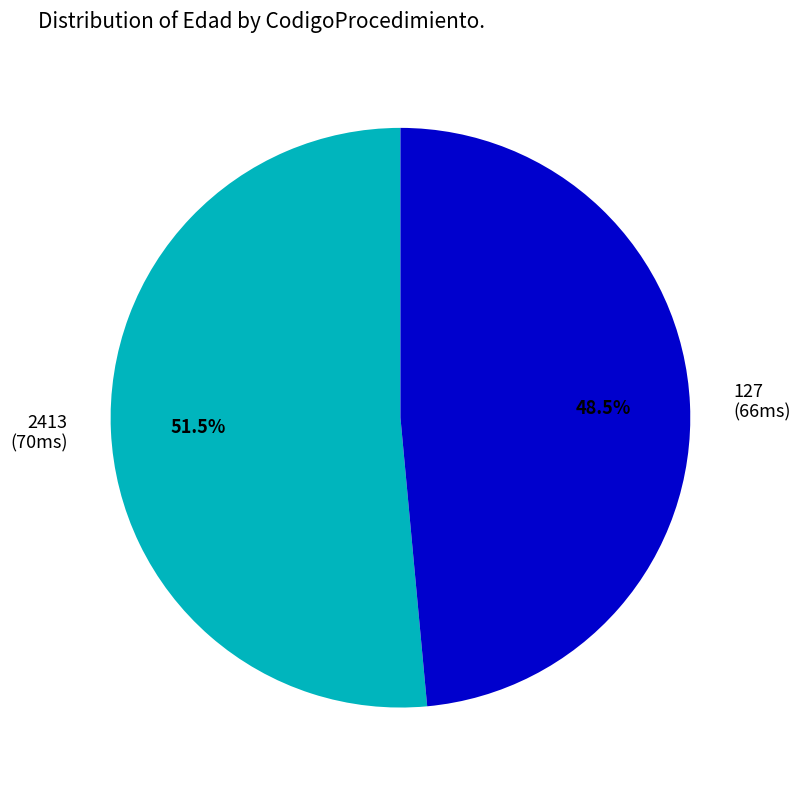

What percentage is NOT represented by 127?

51.5%